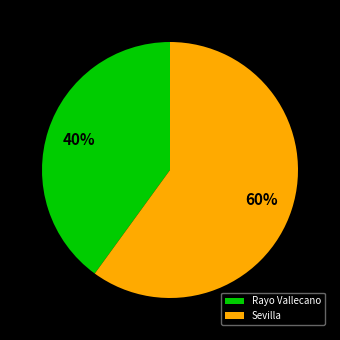

Is it true that Sevilla is 60% of the pie?

True